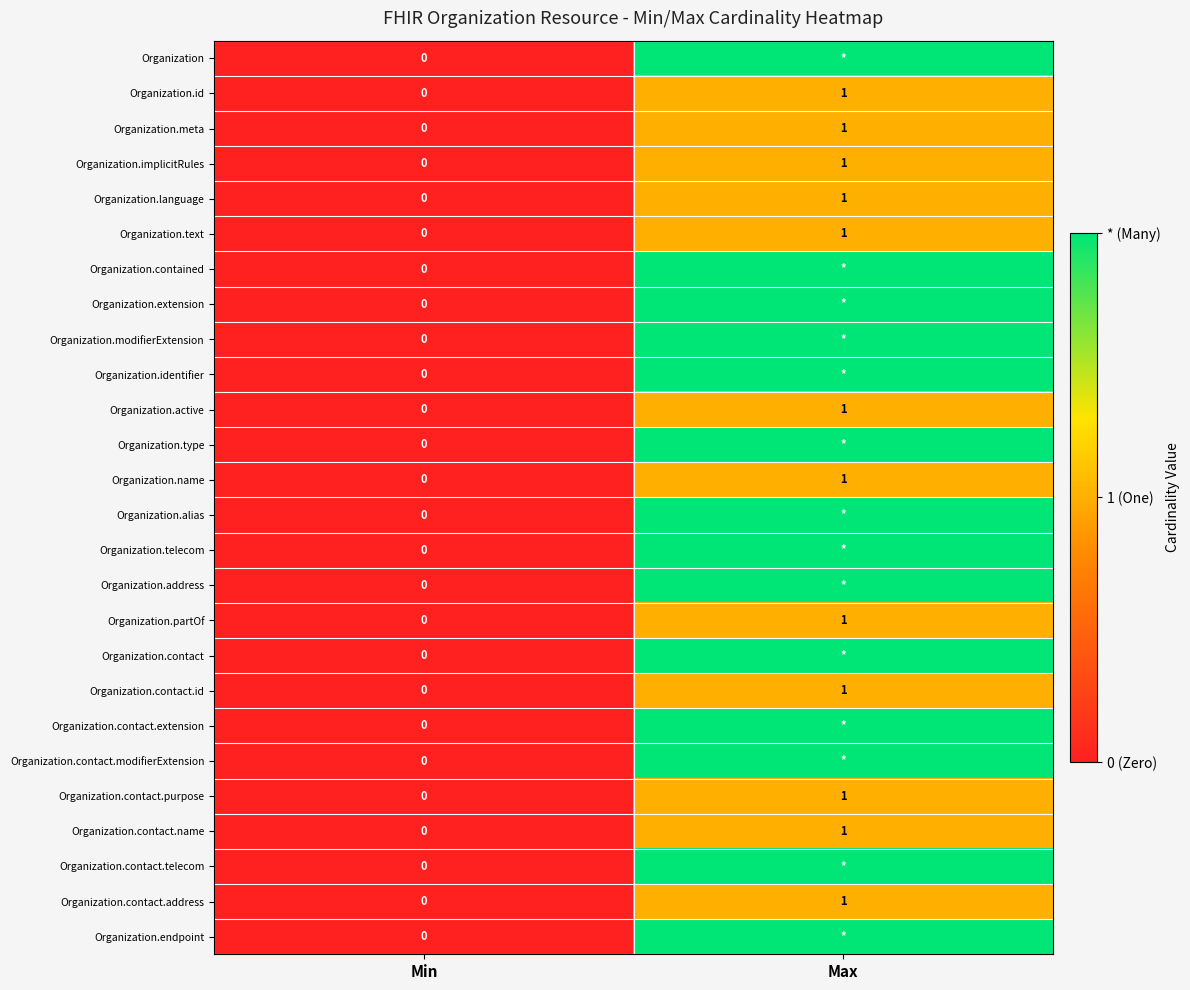

What is the sum of all Organization.name values?

1